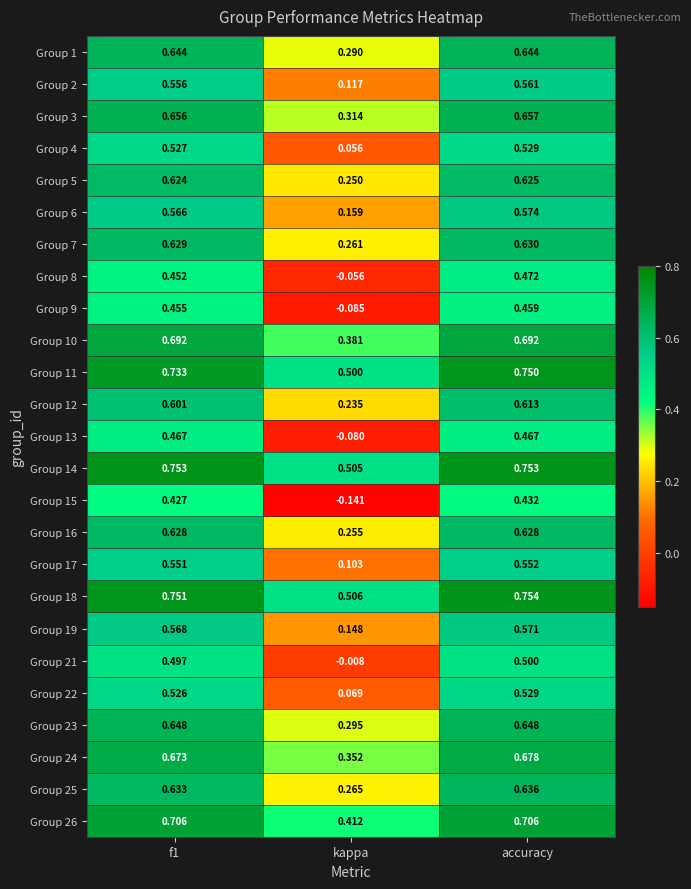

Where is Group 26 nearest to the value 0?

kappa